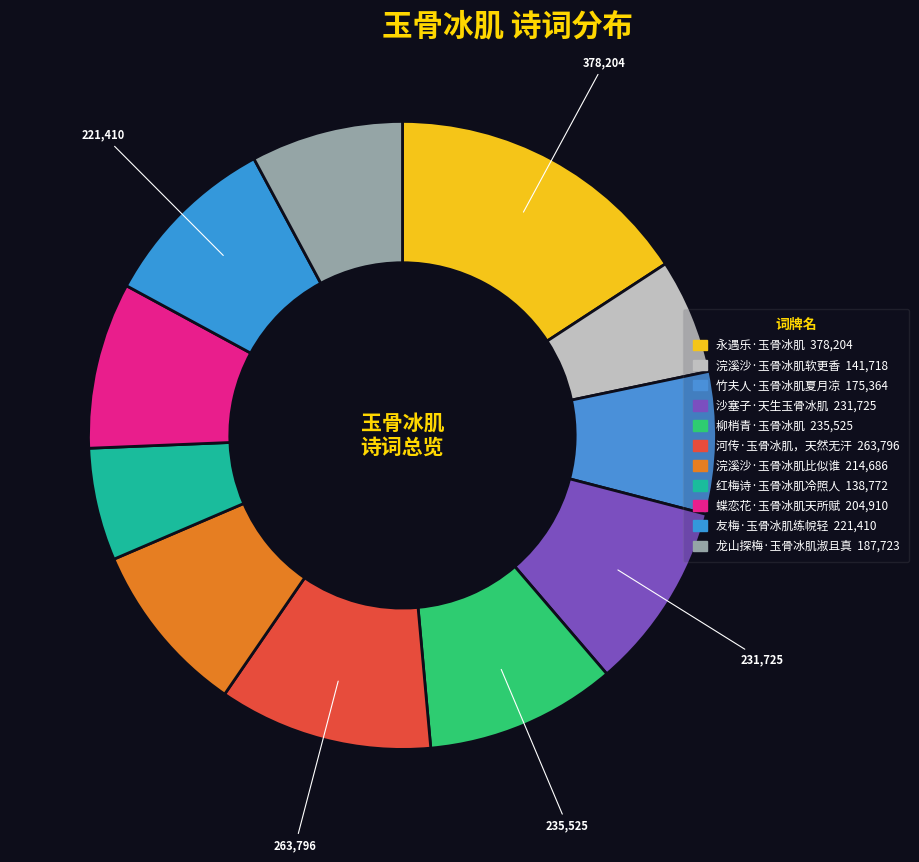

What is the largest slice in the pie chart?

永遇乐·玉骨冰肌